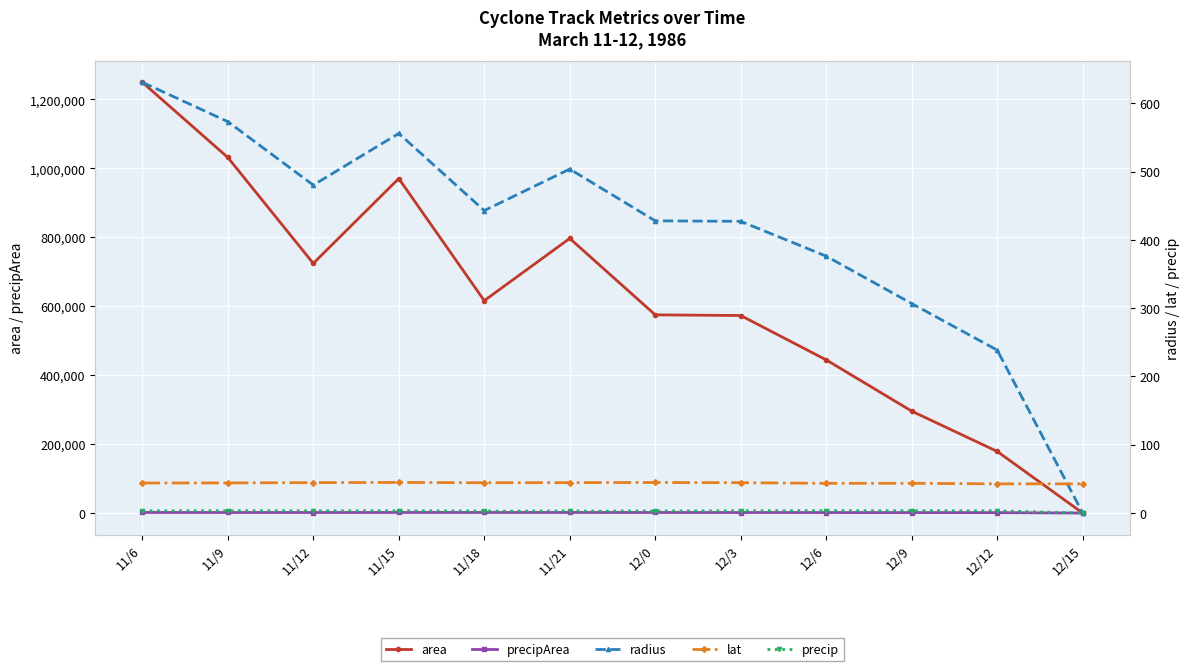

True or false: lat and area cross at least once.

True